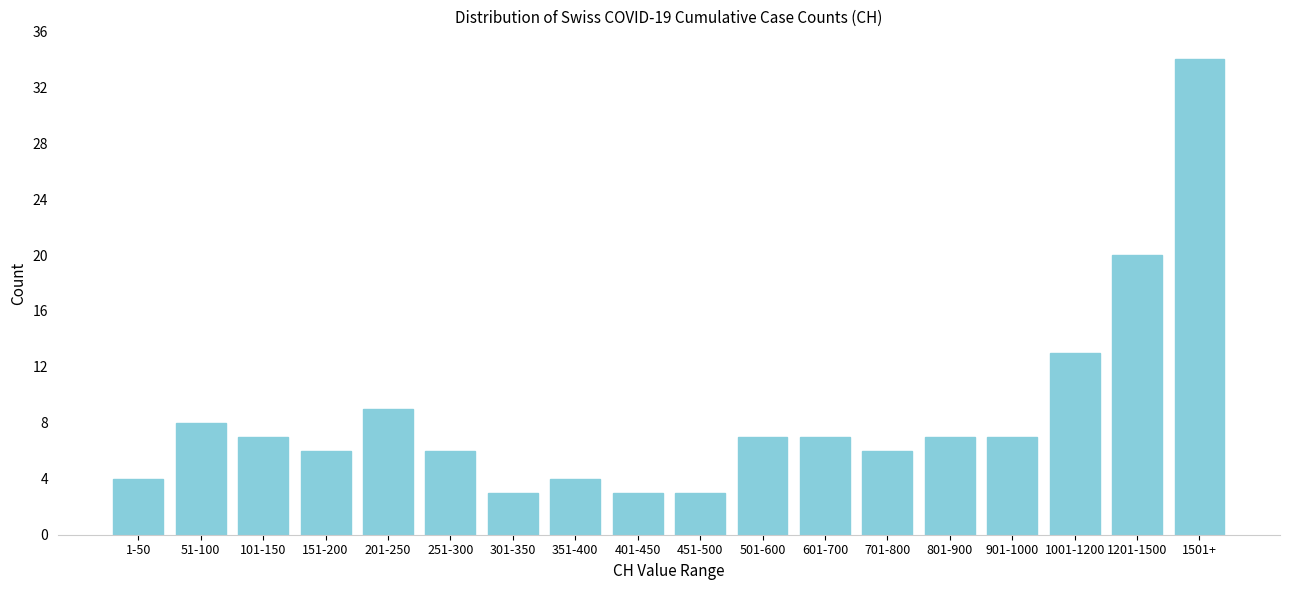

Reading left to right, extract all data points from this chart.

1-50=4	51-100=8	101-150=7	151-200=6	201-250=9	251-300=6	301-350=3	351-400=4	401-450=3	451-500=3	501-600=7	601-700=7	701-800=6	801-900=7	901-1000=7	1001-1200=13	1201-1500=20	1501+=34